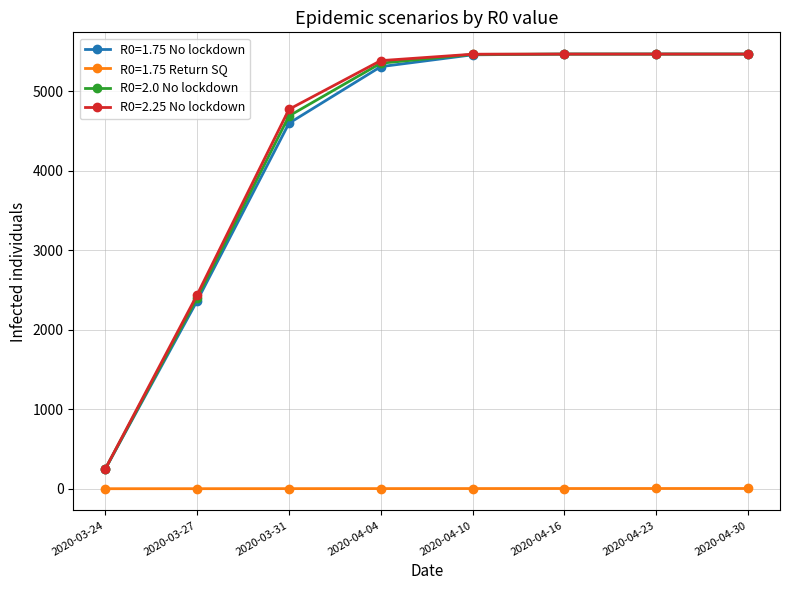

What is the label of the 6th point from the left?

2020-04-16